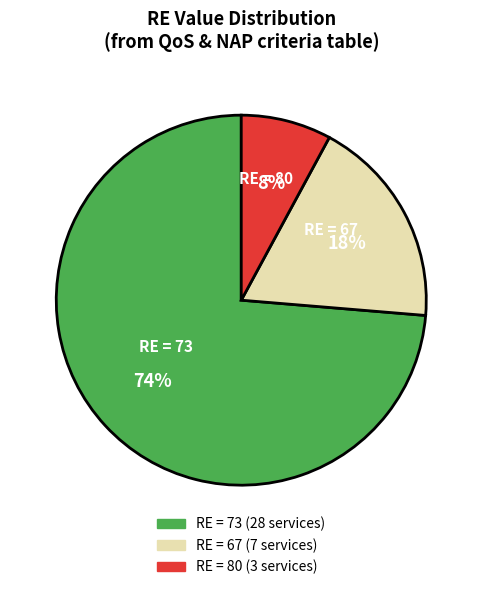

The RE = 80 slice represents 15% of the pie. True or false?

False